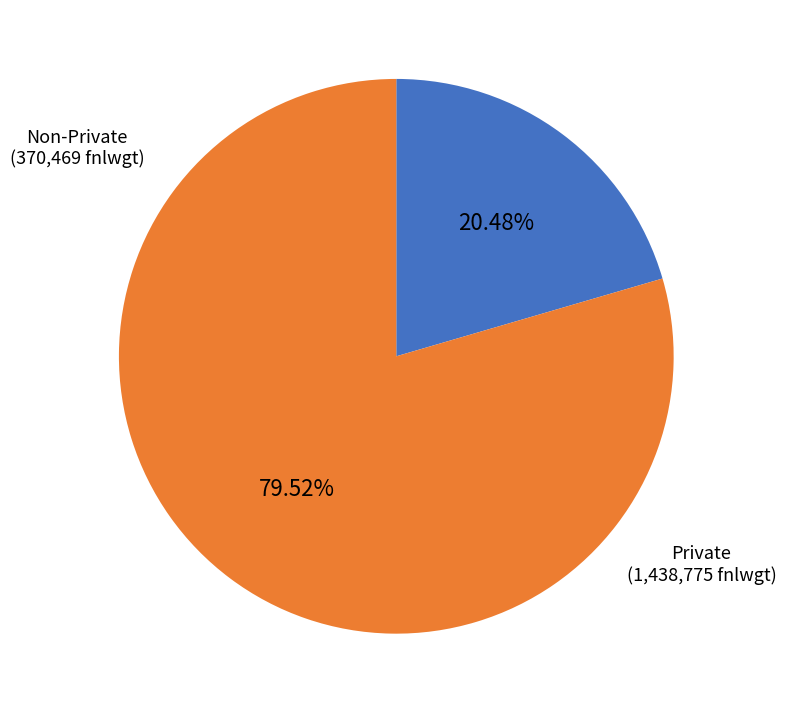

Rank the categories by value from lowest to highest.

Non-Private, Private